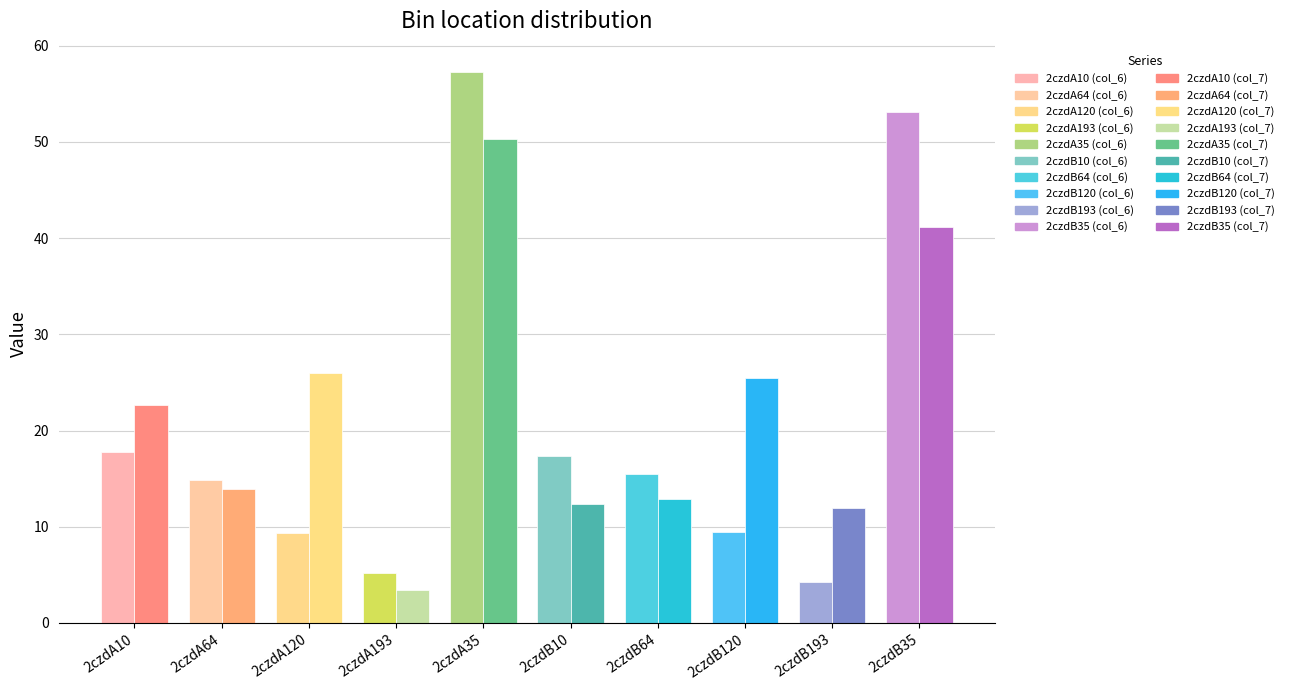

The value of col_6 at 2czdB35 is 53.1. True or false?

True